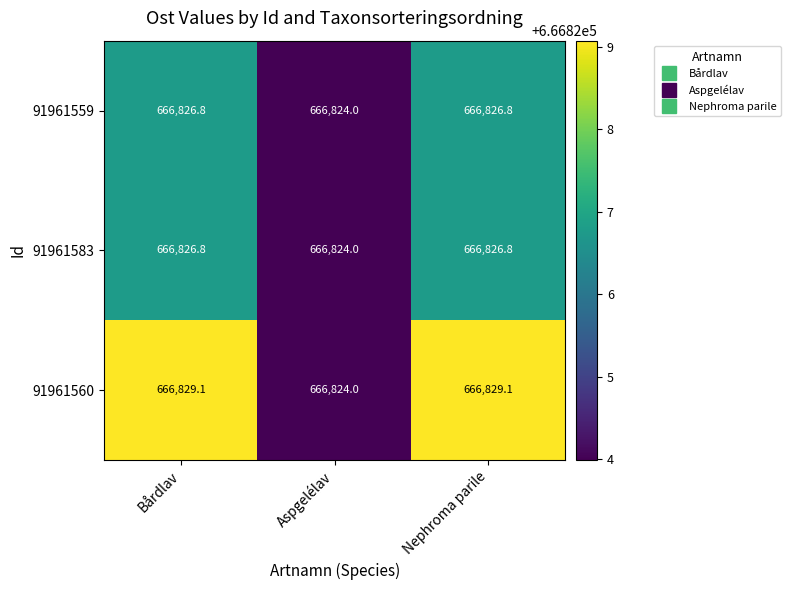

Reading right to left, transcribe all the data shown in this chart.

91961559: 666826.8	666824.0	666826.8
91961583: 666826.8	666824.0	666826.8
91961560: 666829.1	666824.0	666829.1